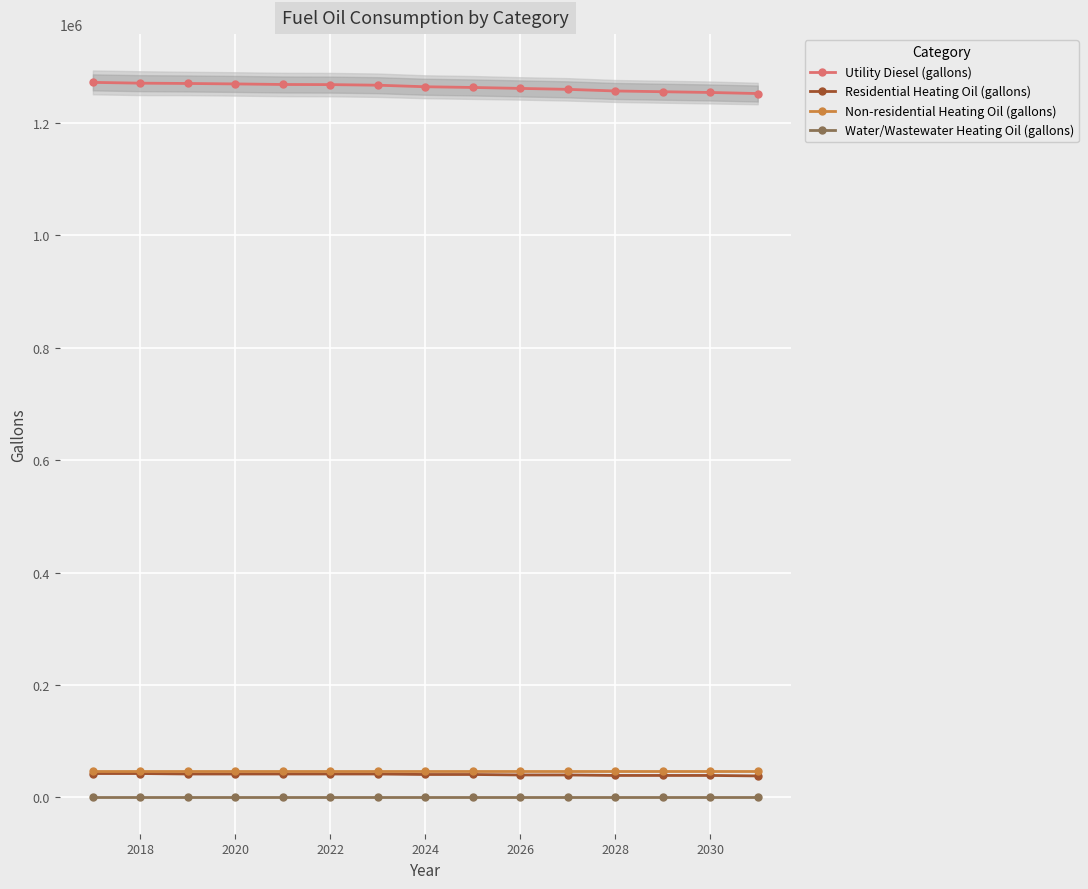

What is the minimum value for Non-residential Heating Oil (gallons)?

47529.5